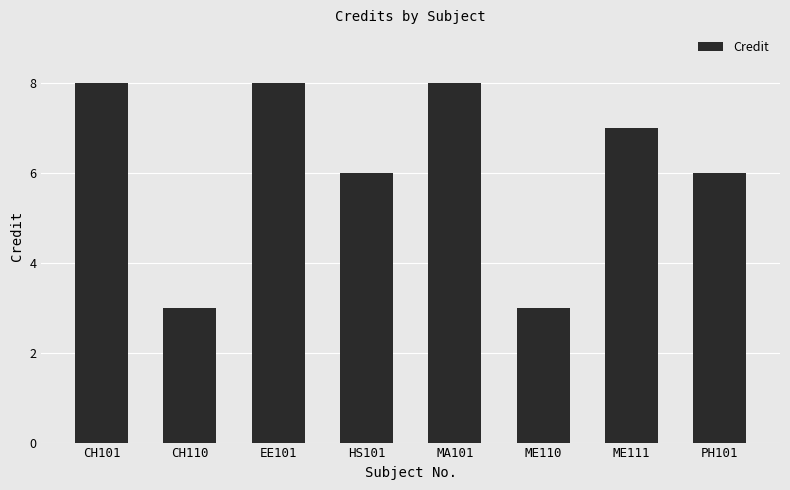

What is the label of the 8th bar from the left?

PH101